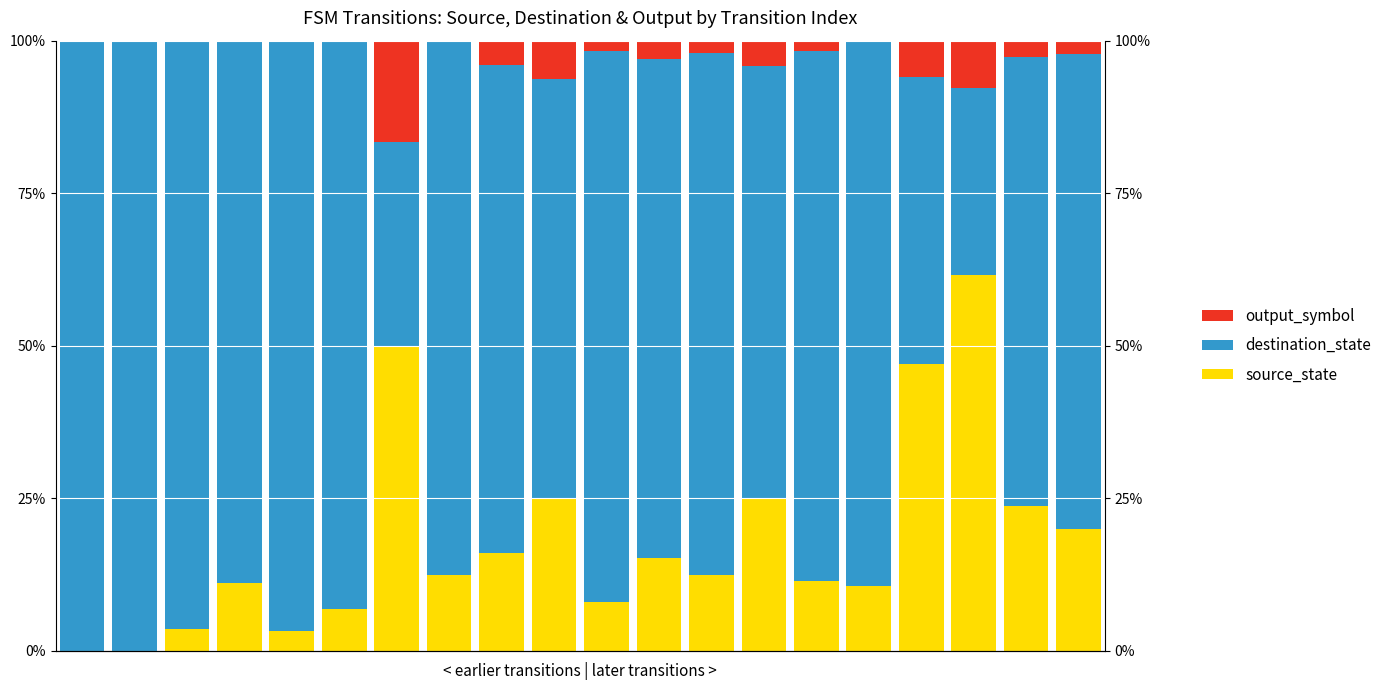

True or false: source_state has a value of 11.5 at 18.

False